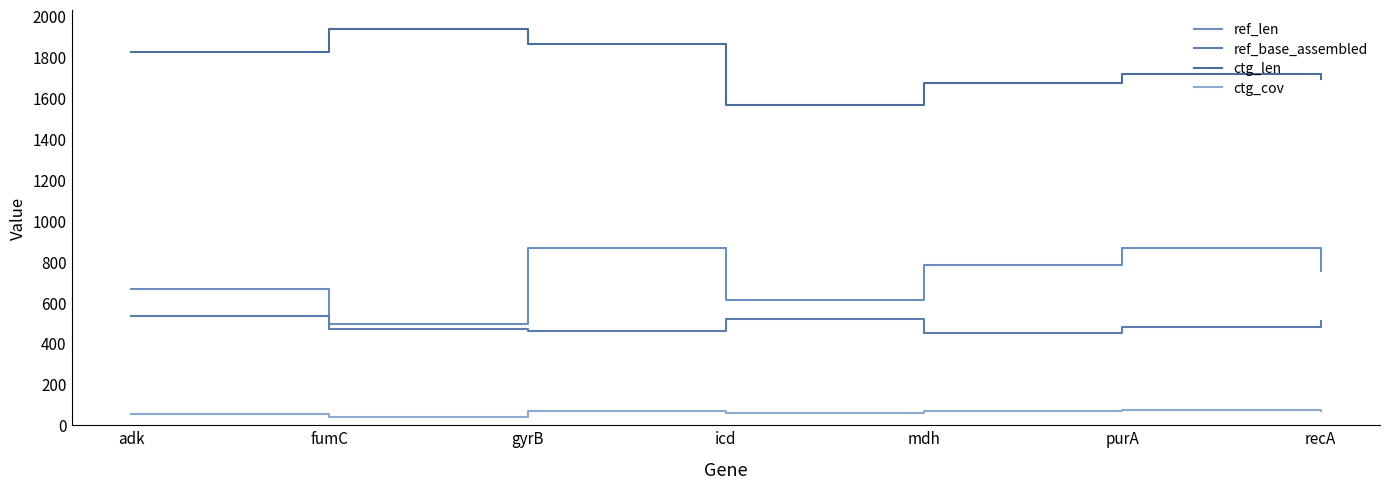

What is the difference between the ctg_len values at recA and gyrB?

173.0